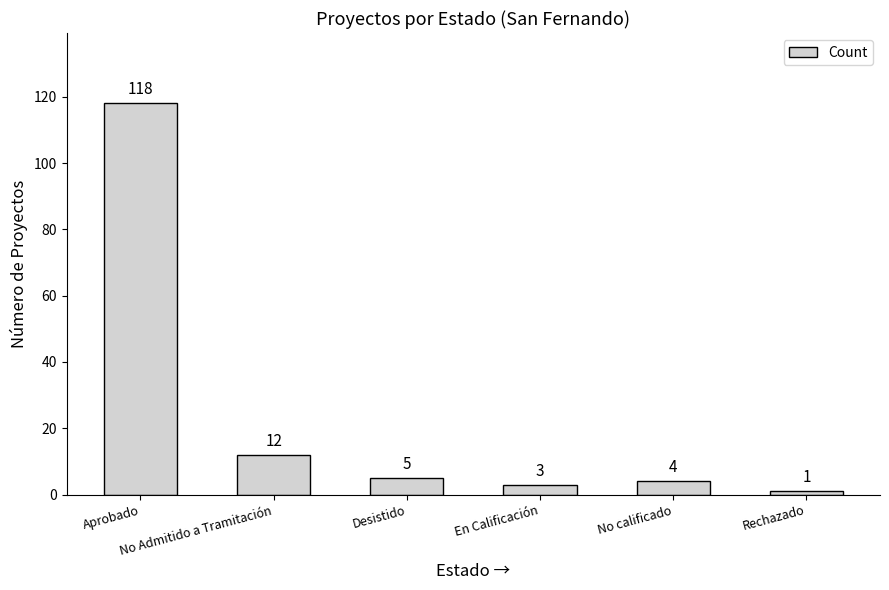

Rank the categories by value from highest to lowest.

Aprobado, No Admitido a Tramitación, Desistido, No calificado, En Calificación, Rechazado